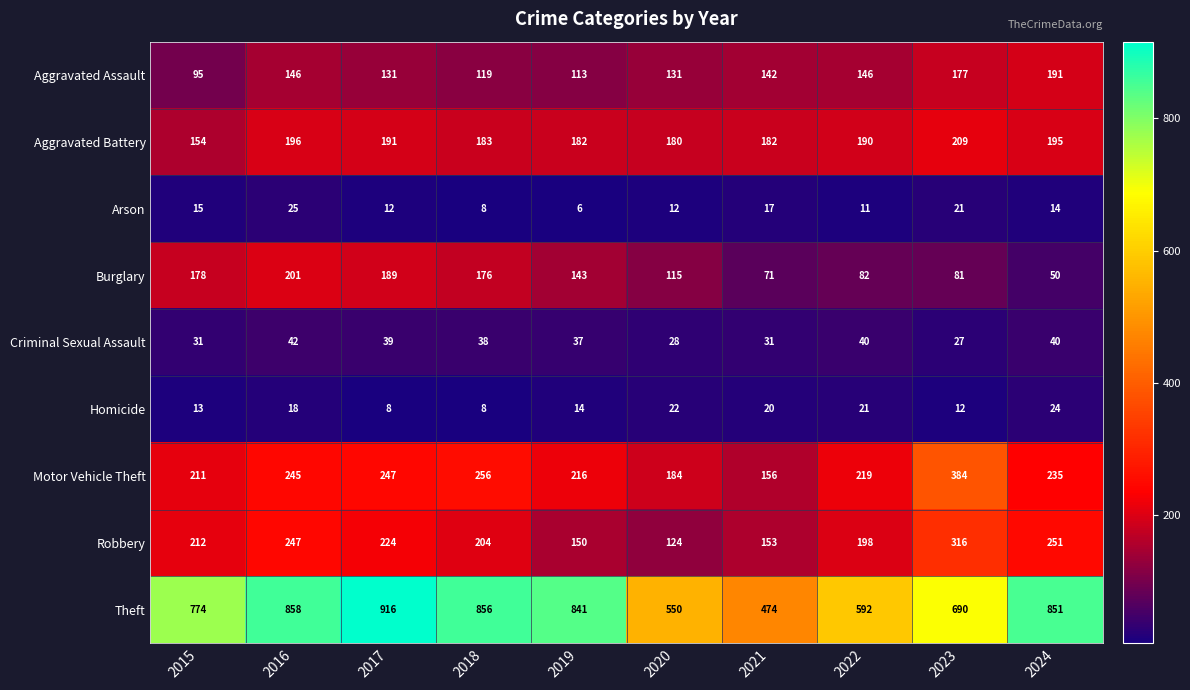

The Arson series shows 21 at 2023. True or false?

True